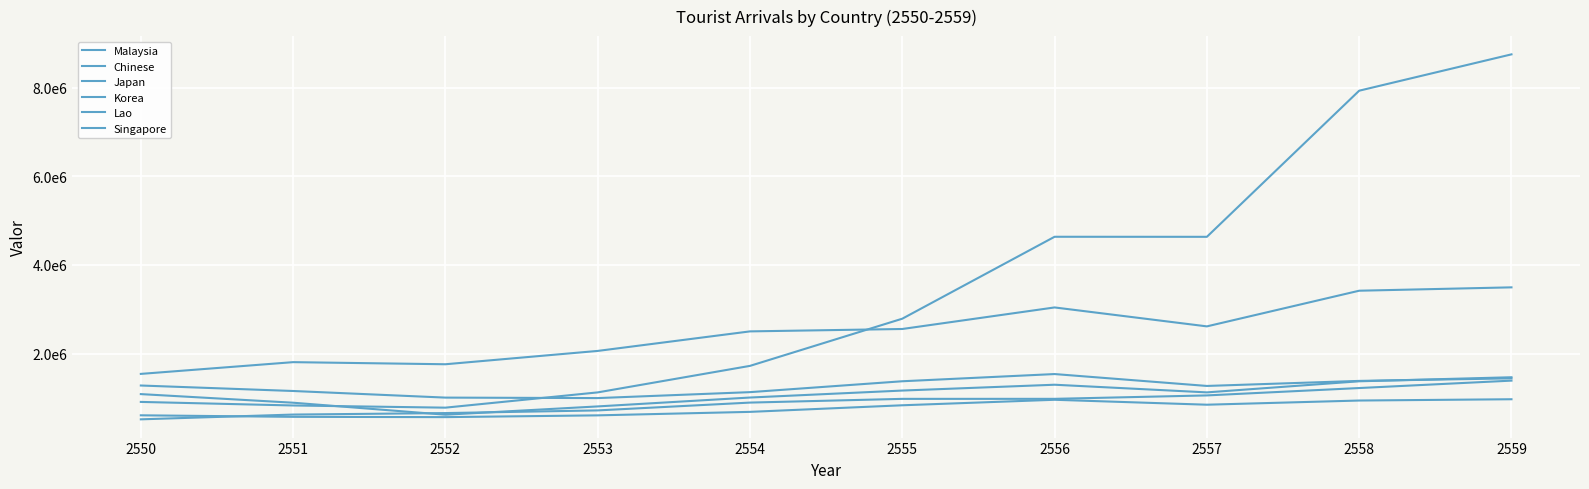

Does the chart display data point markers on the line(s)?

No